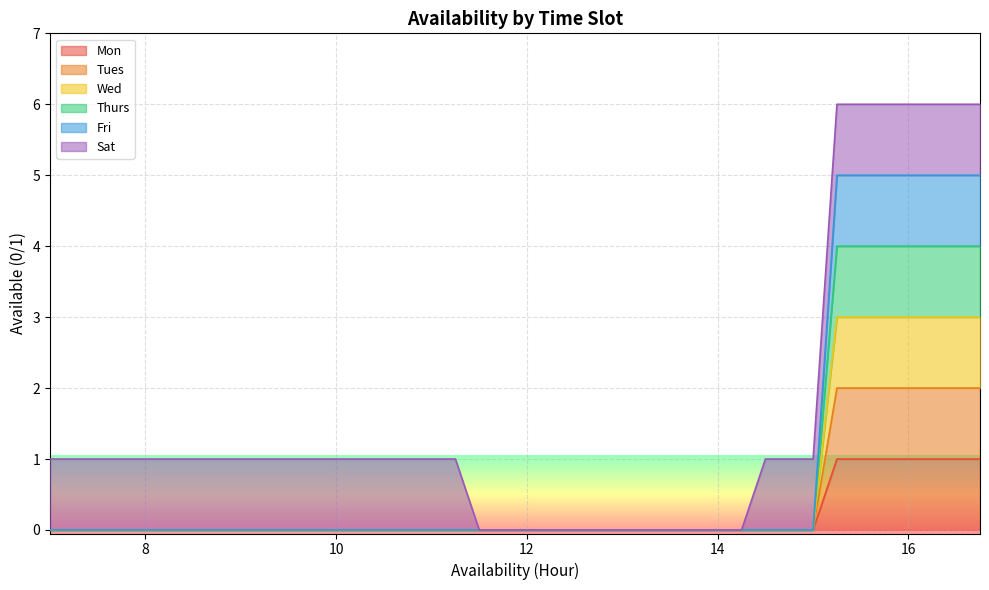

The Thurs series shows 2 at 8.75. True or false?

False